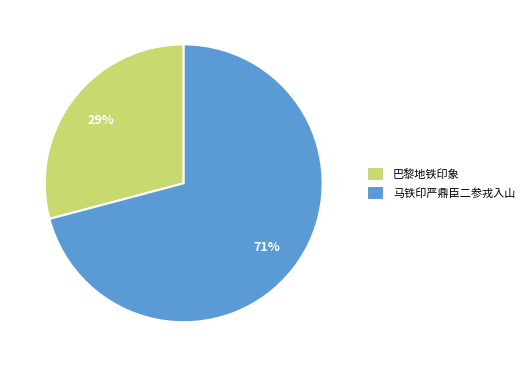

To the nearest percent, what portion does 马铁印严鼎臣二参戎入山 represent?

71%